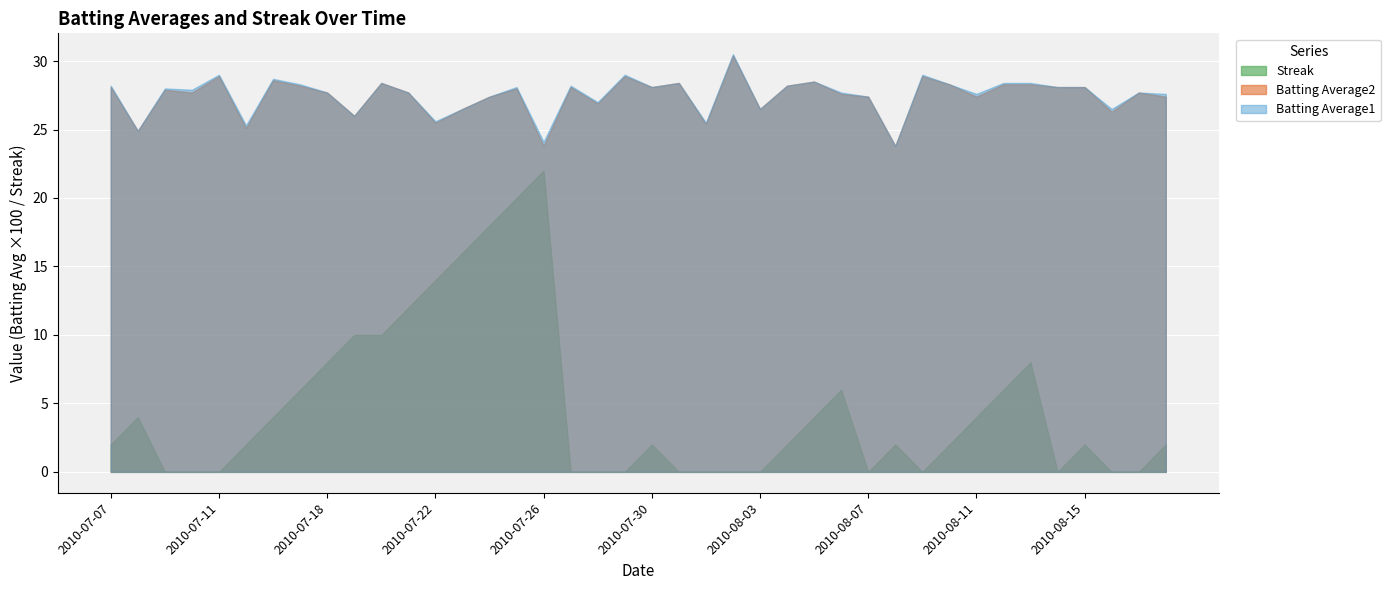

How many values in the Streak series exceed 2?

17